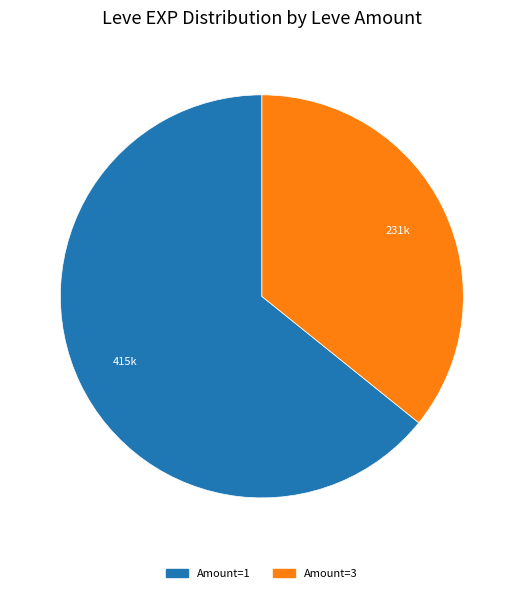

Is there a majority slice in this chart?

Yes